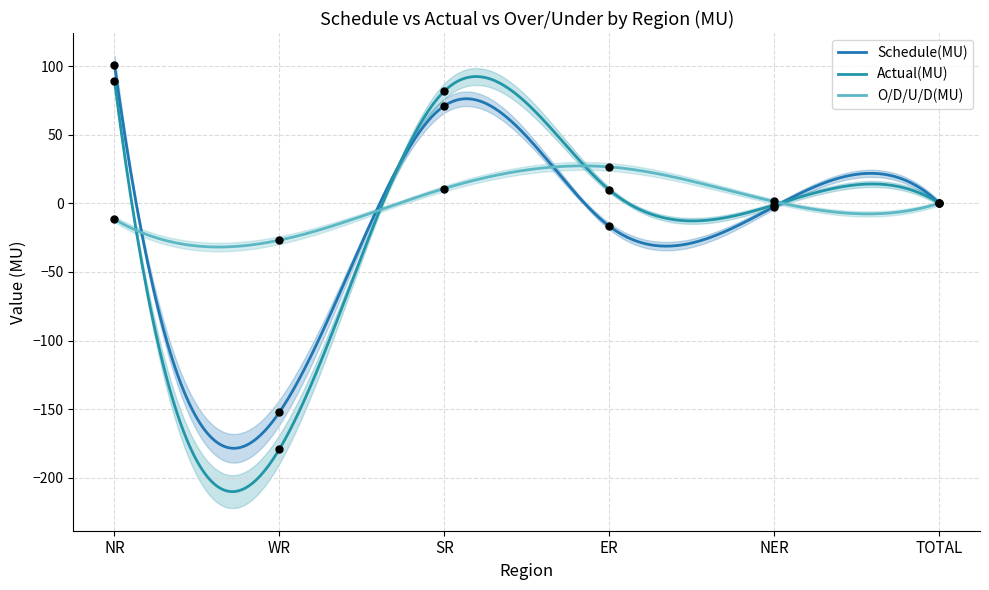

Which series contains the highest Y value?

Schedule(MU)